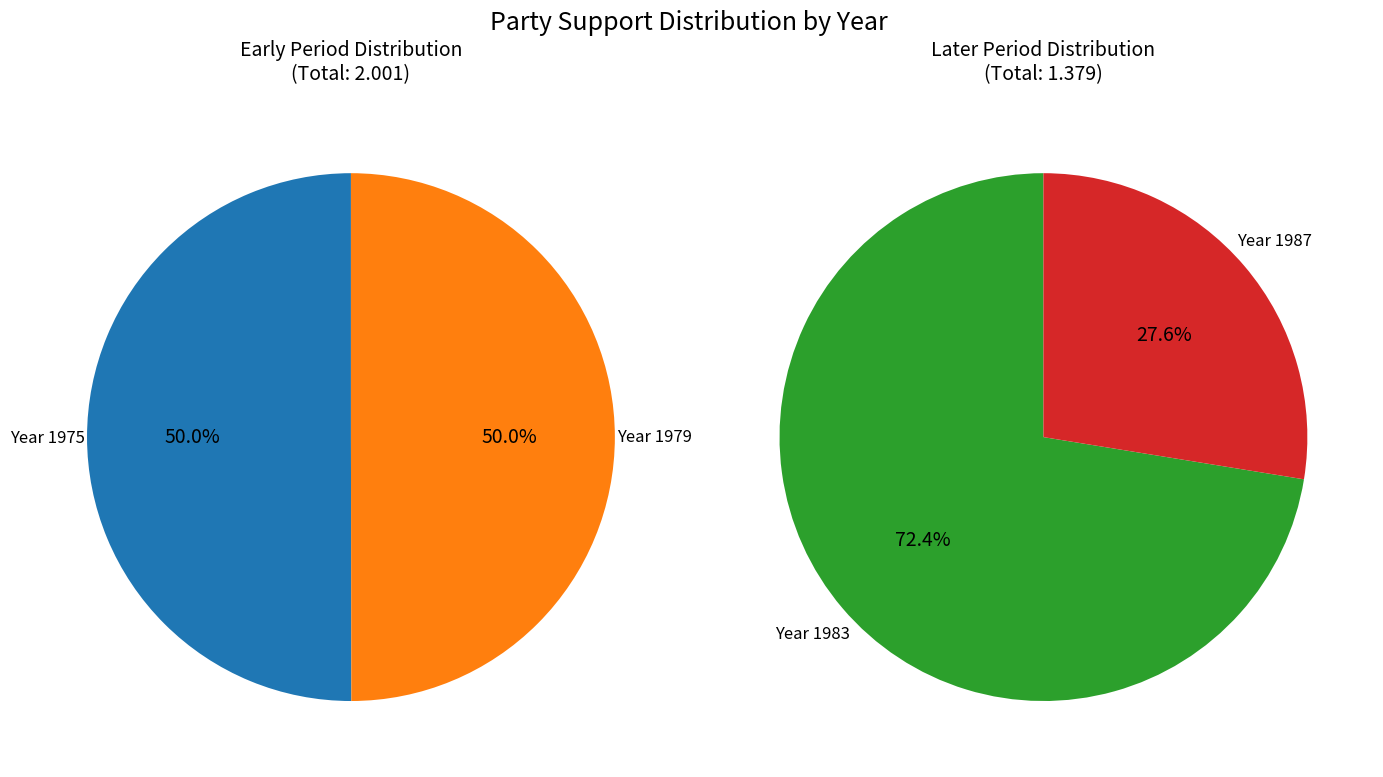

The 6 slice represents 16% of the pie. True or false?

False